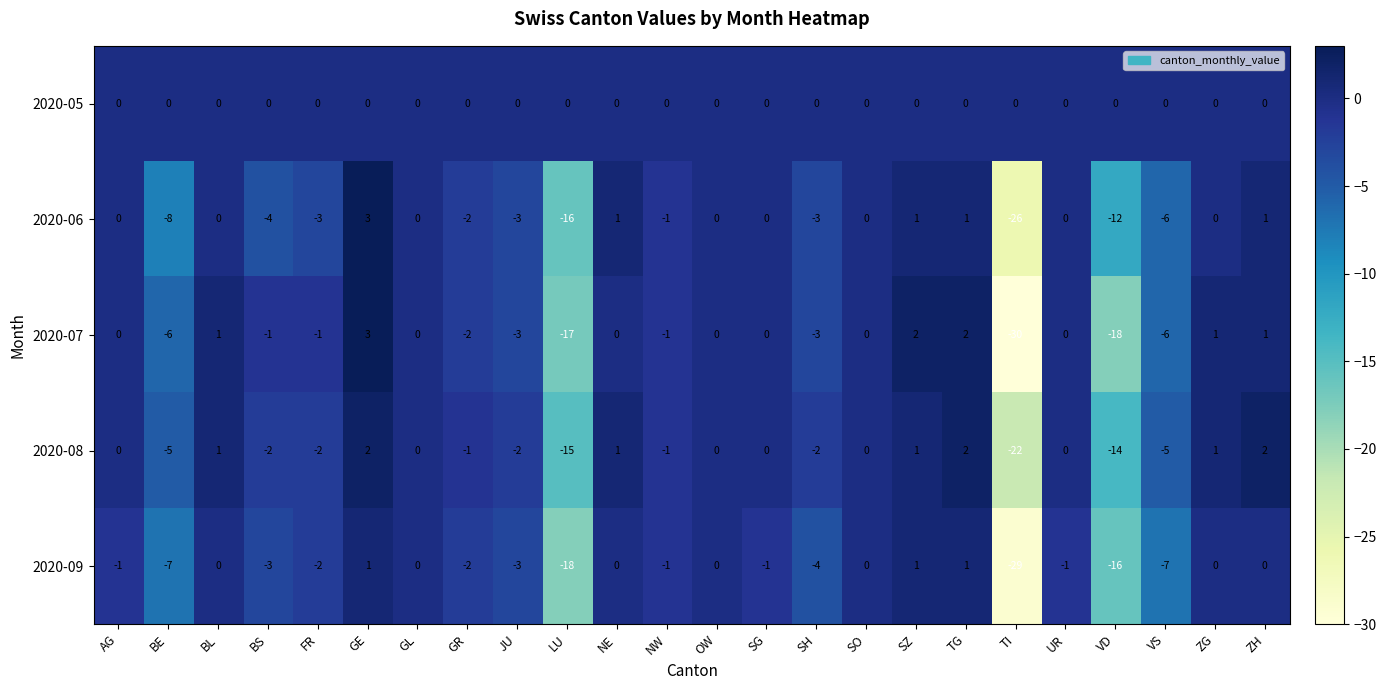

How many series are shown in this chart?

5